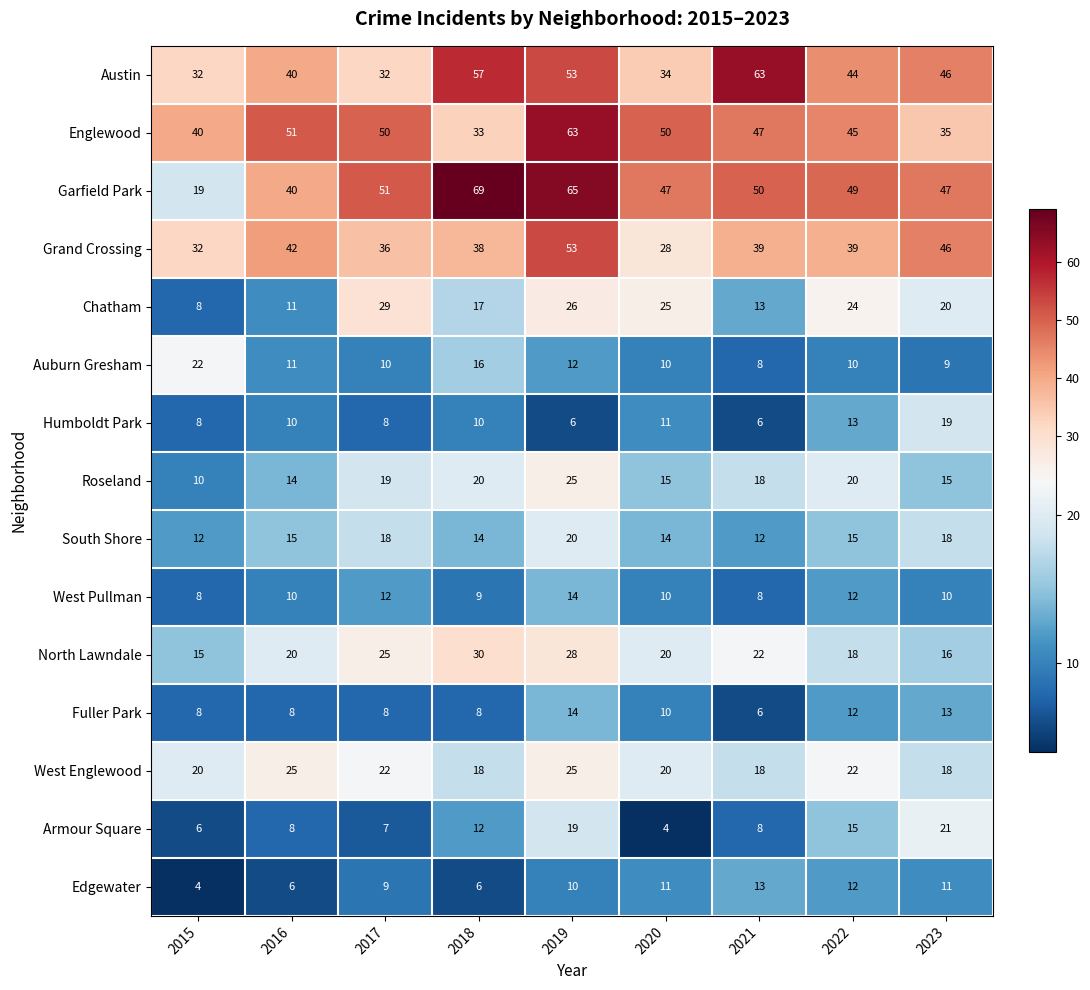

What is the sum of the Armour Square values at 2015 and 2017?

13